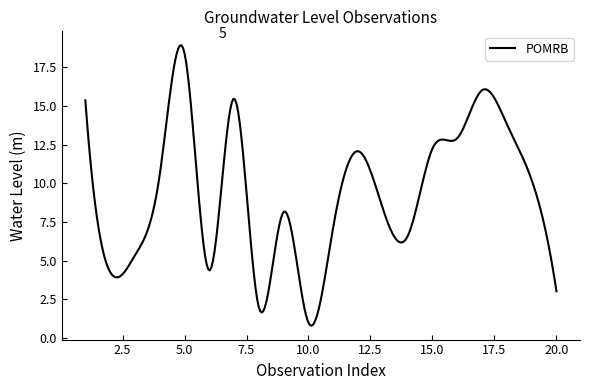

What is the greatest value displayed?

18.9